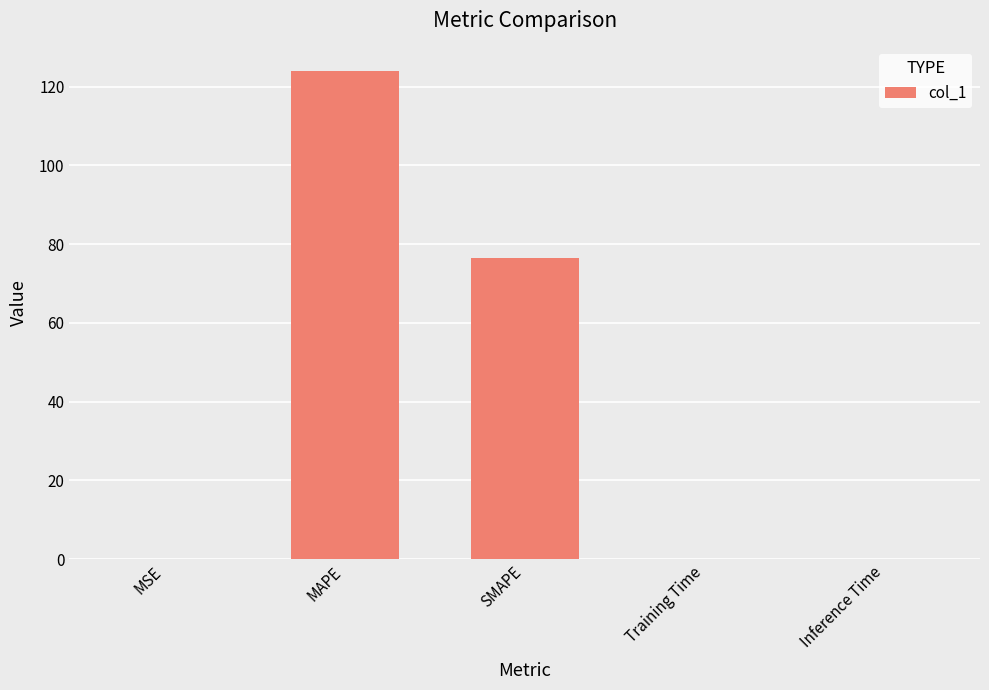

Is it true that the value at Training Time is 0.0?

True